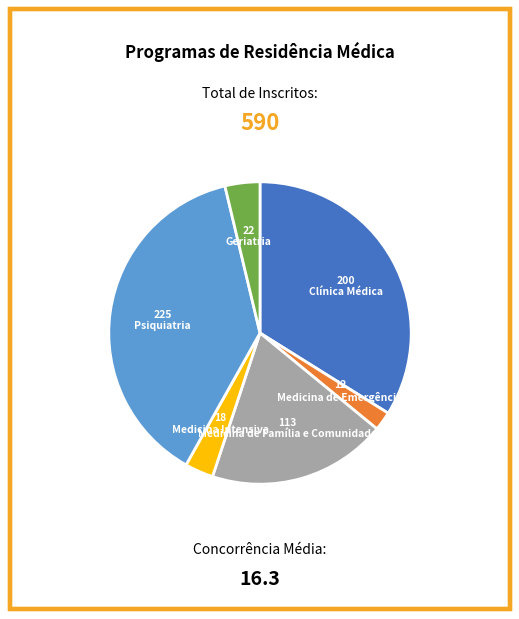

Does any single category account for the majority?

No